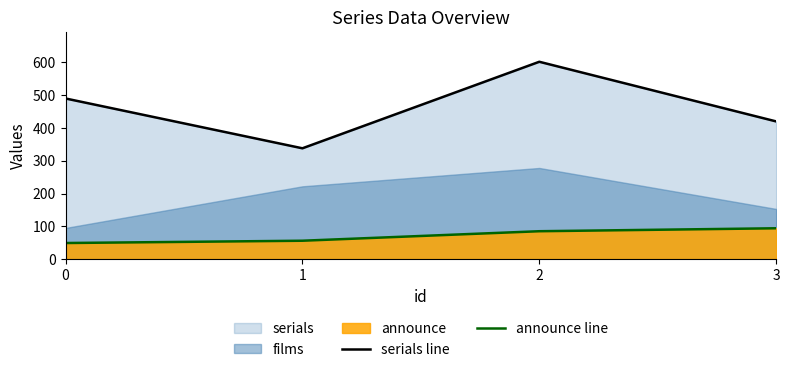

What is the sum of all announce line values?

284